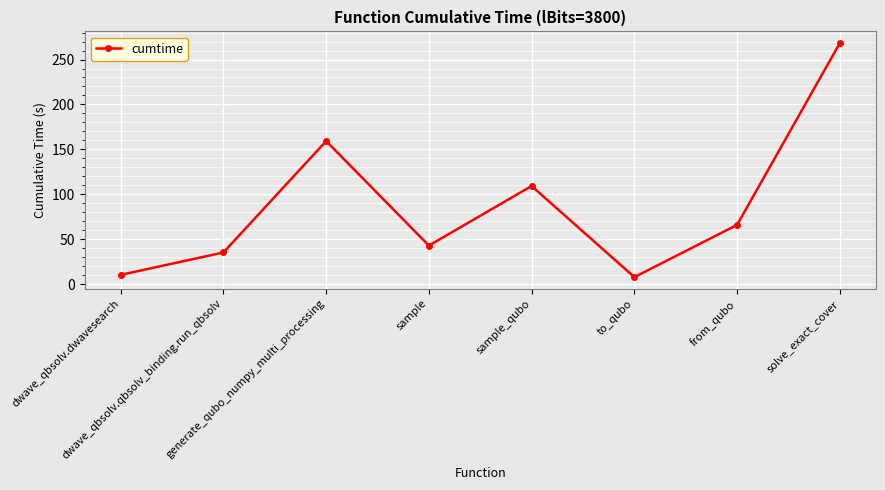

What is the sum of all values?

698.3